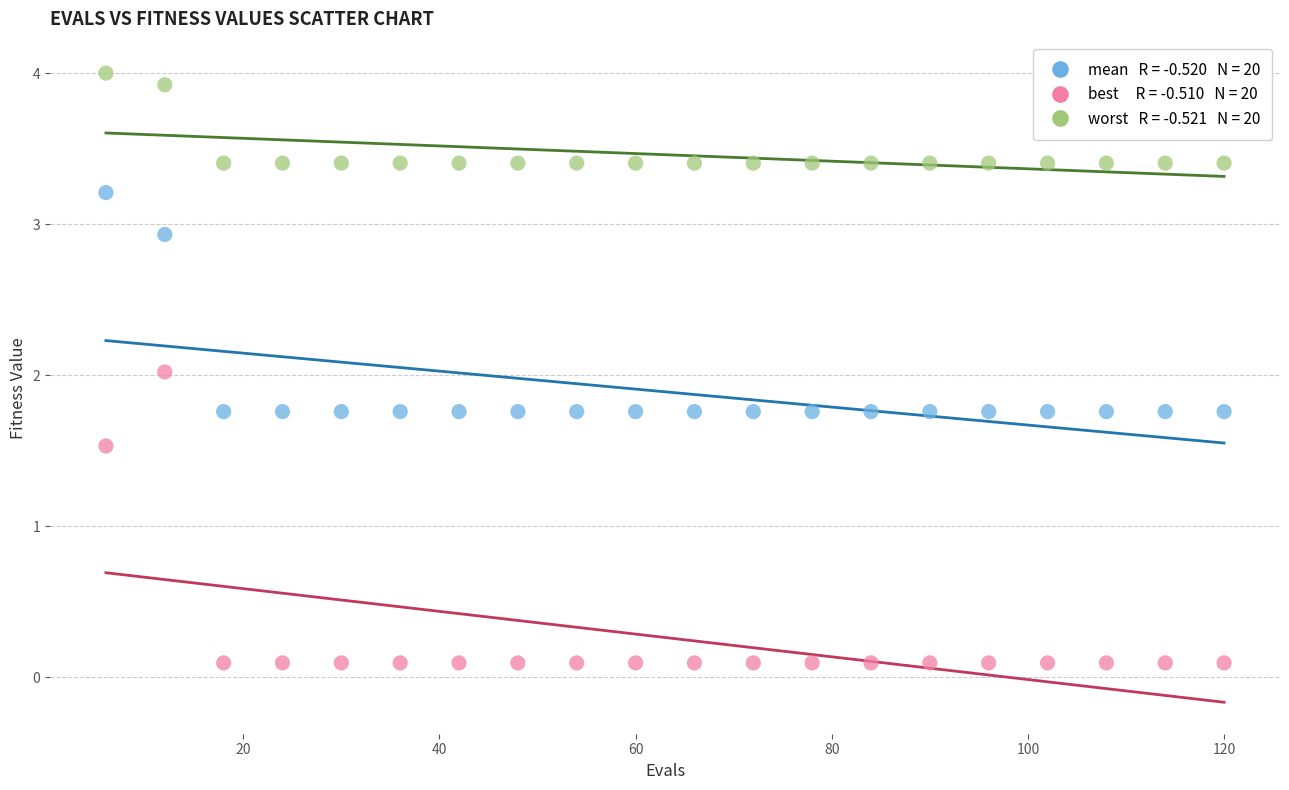

Across all data points, what is the range of Y values (max minus min)?

3.9